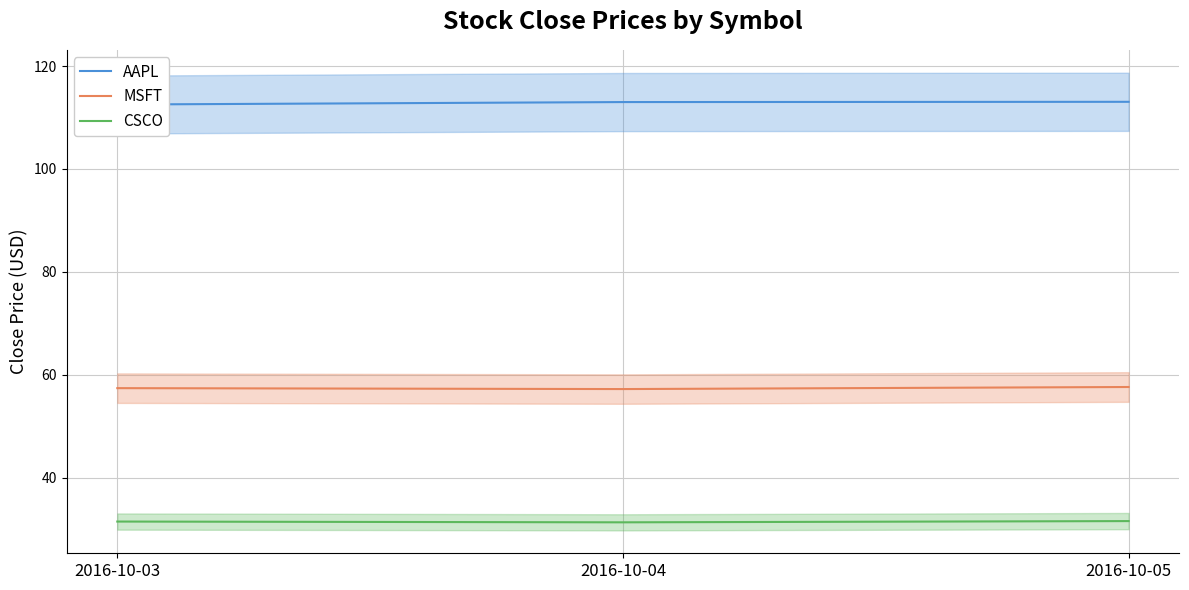

Which has a higher value, 2016-10-05 or 2016-10-04?

2016-10-05